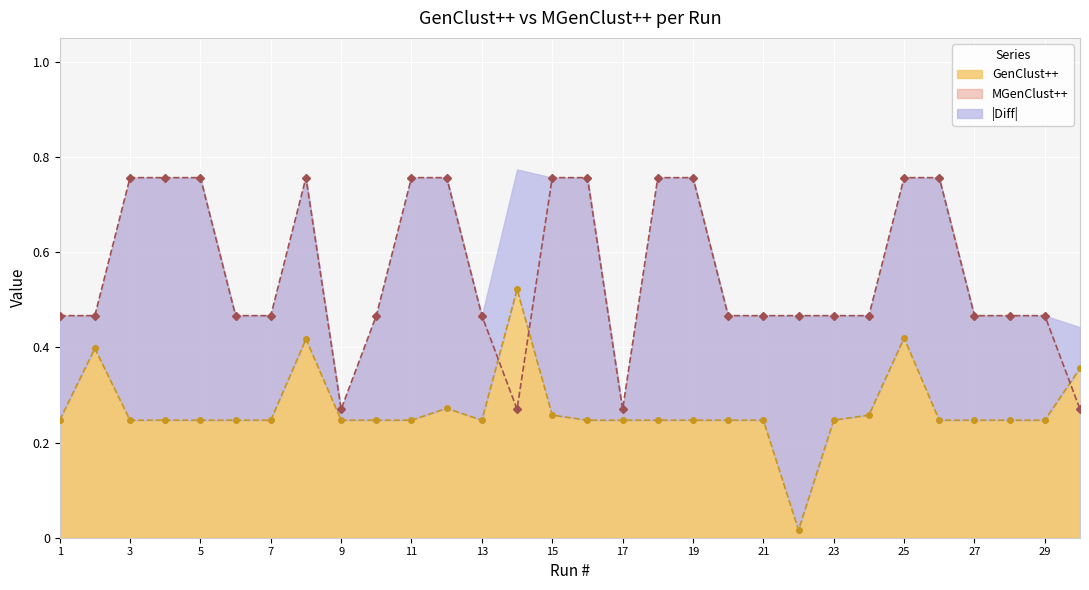

What is the sum of the GenClust++ values at 16 and 30?

0.6